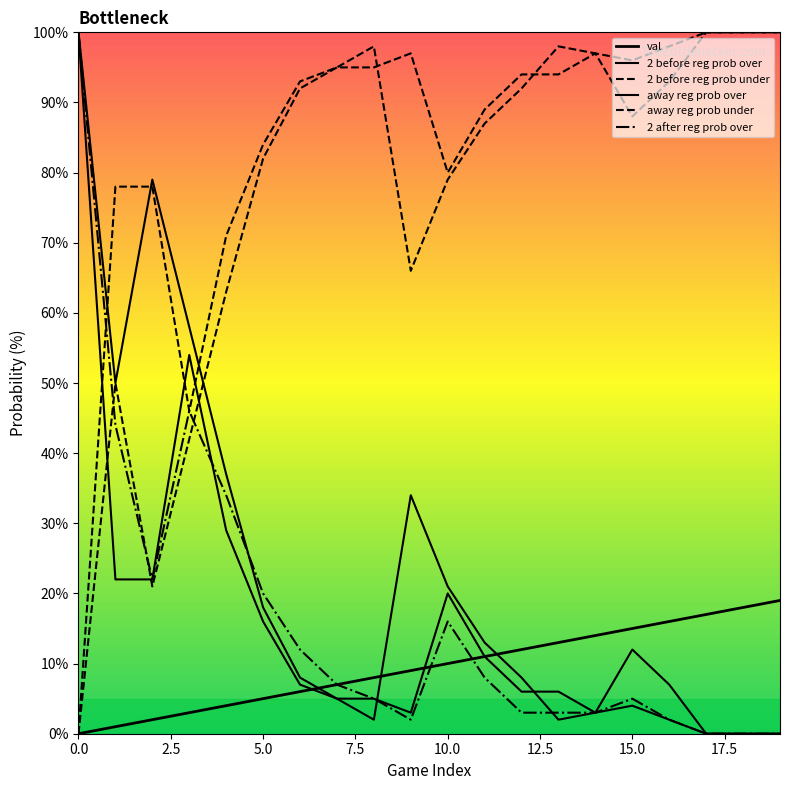

Does the chart have visible grid lines?

No